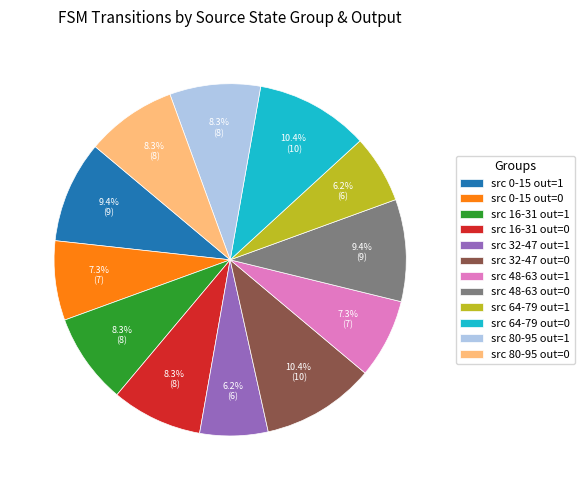

Which has a higher value, src 48-63 out=1 or src 80-95 out=1?

src 80-95 out=1